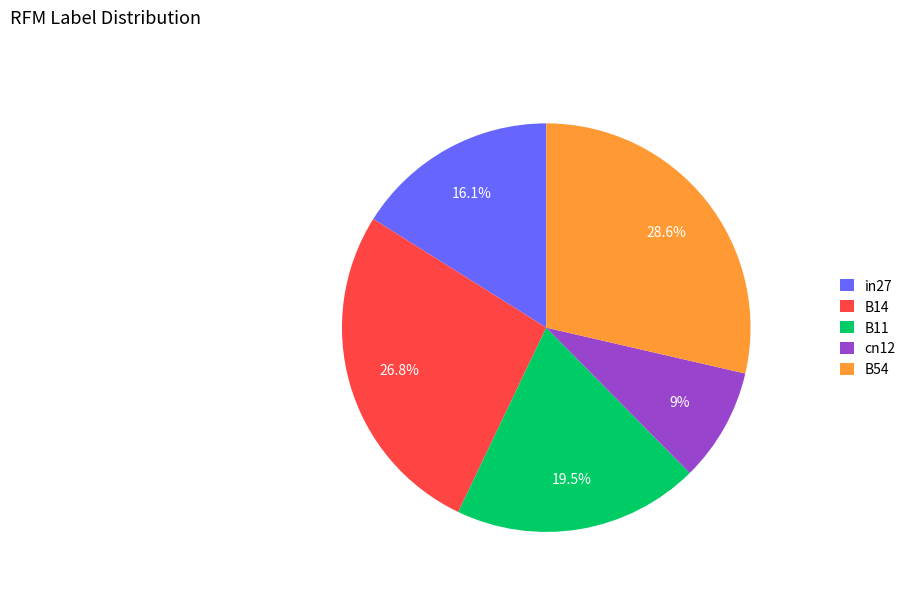

What percentage is NOT represented by B11?

80.5%